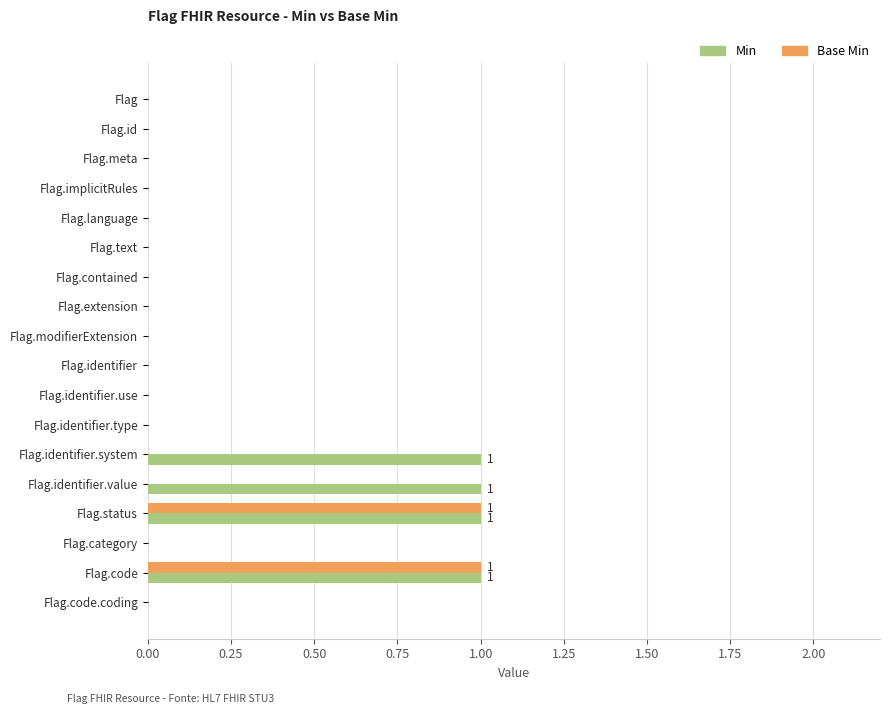

What are all the series names shown in the legend?

Min, Base Min